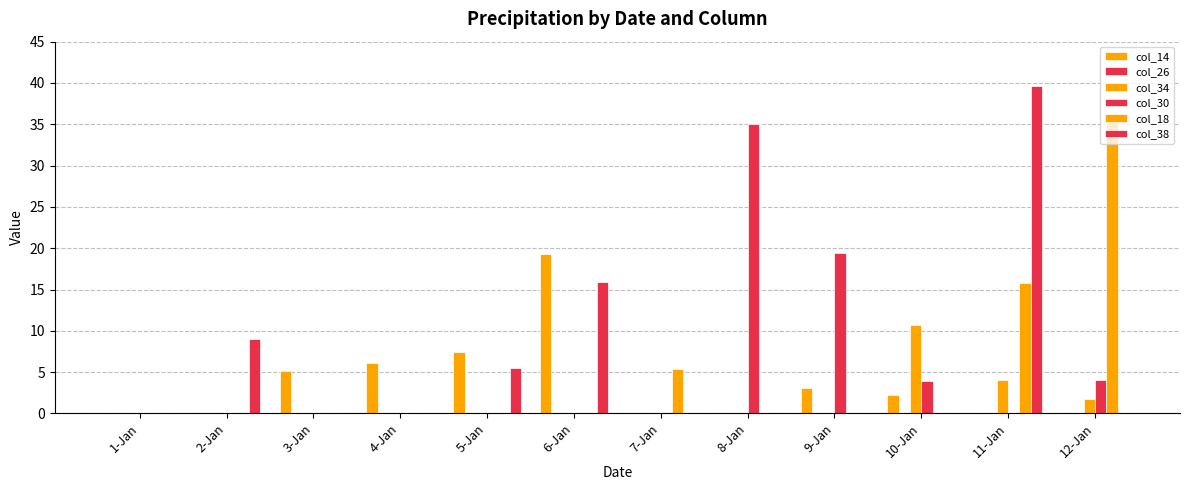

At which category does the chart reach its minimum across all series?

1-Jan